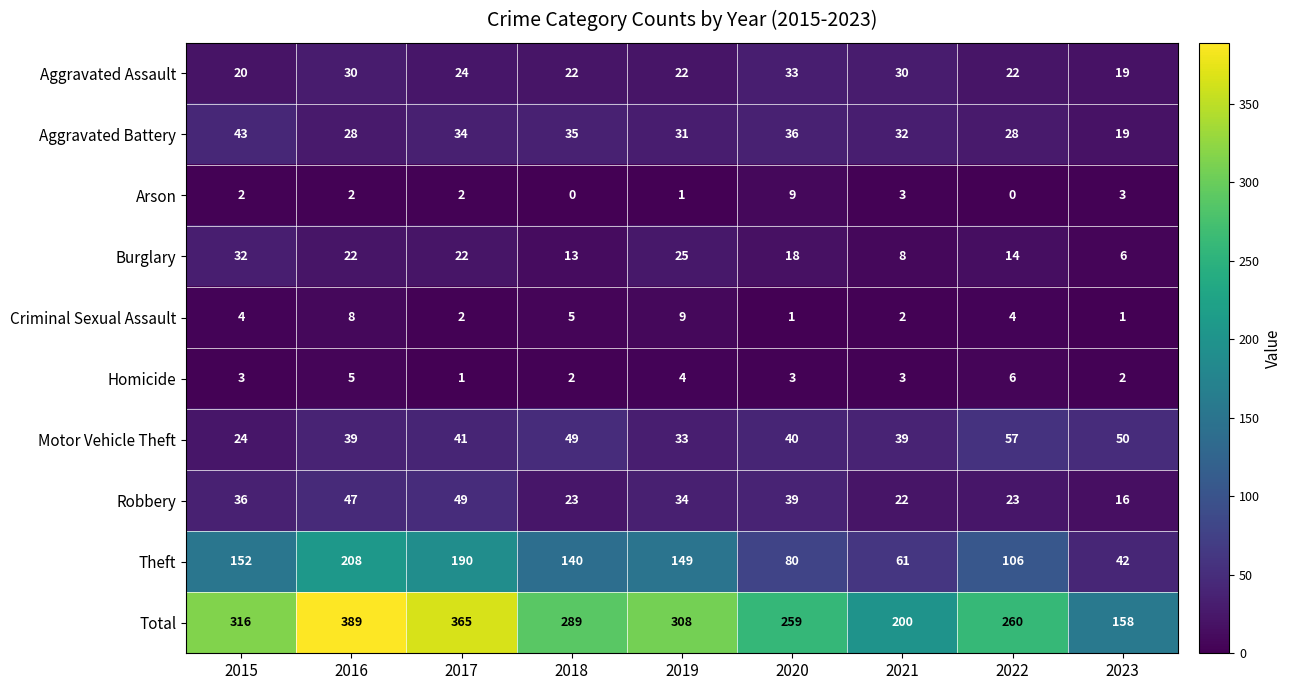

At how many categories does at least one series exceed 303?

4